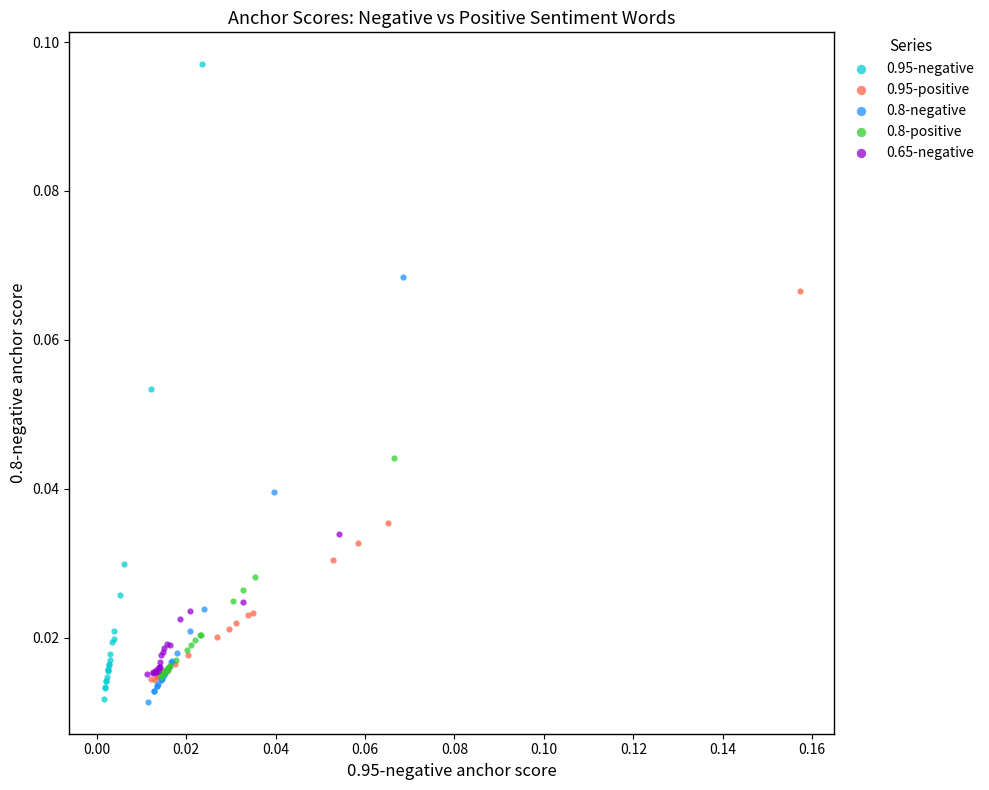

Which series has the widest spread of Y values?

0.95-negative